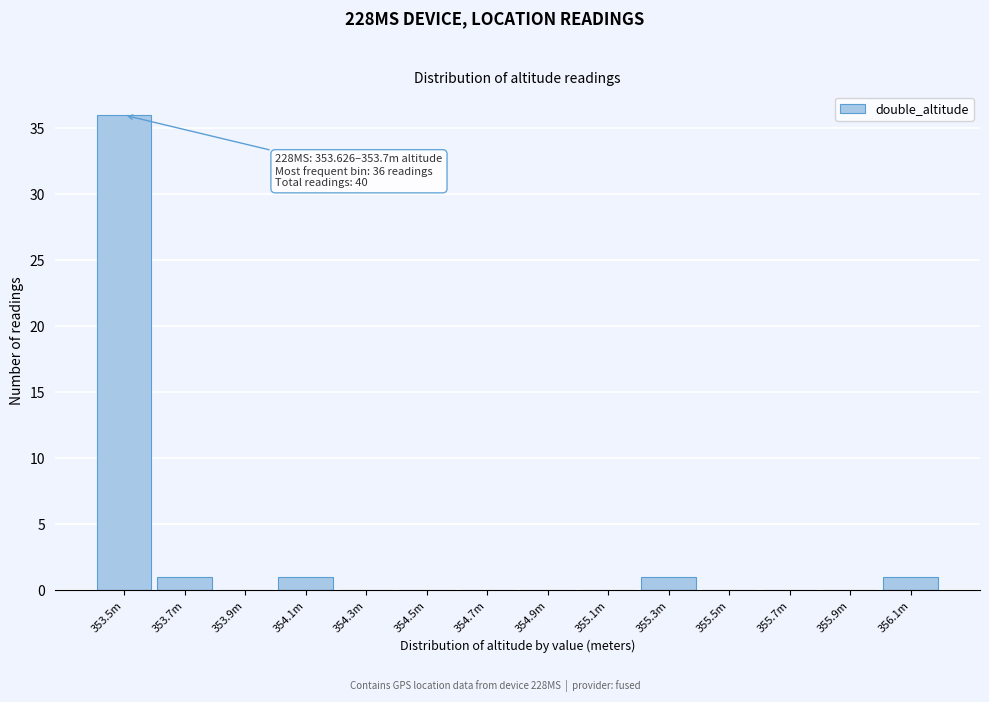

Reading right to left, what are all the values shown in this chart?

356.1m=1	355.9m=0	355.7m=0	355.5m=0	355.3m=1	355.1m=0	354.9m=0	354.7m=0	354.5m=0	354.3m=0	354.1m=1	353.9m=0	353.7m=1	353.5m=36